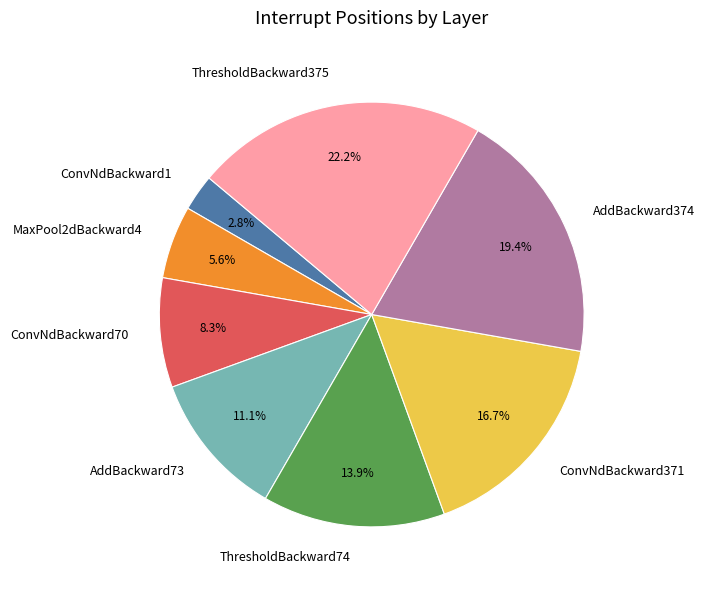

To the nearest percent, what is the difference between the largest and smallest slice percentages?

19%